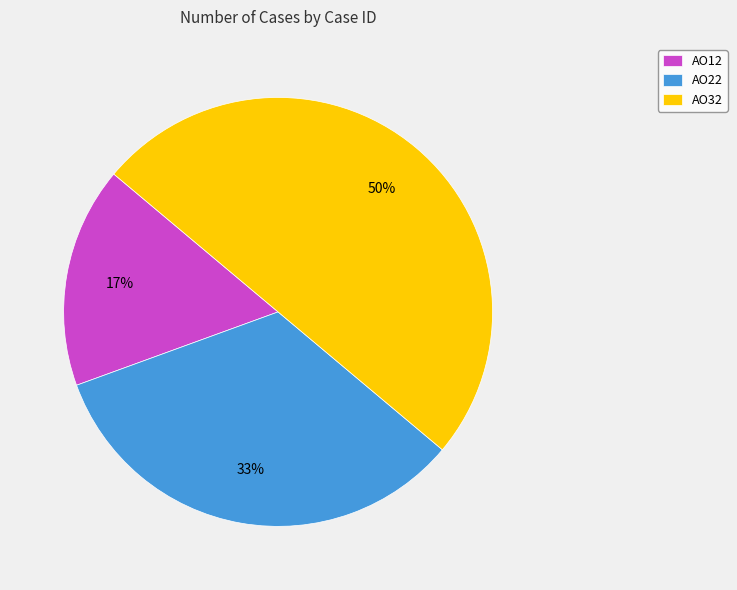

What is the ratio of the value at AO12 to the value at AO22?

0.5